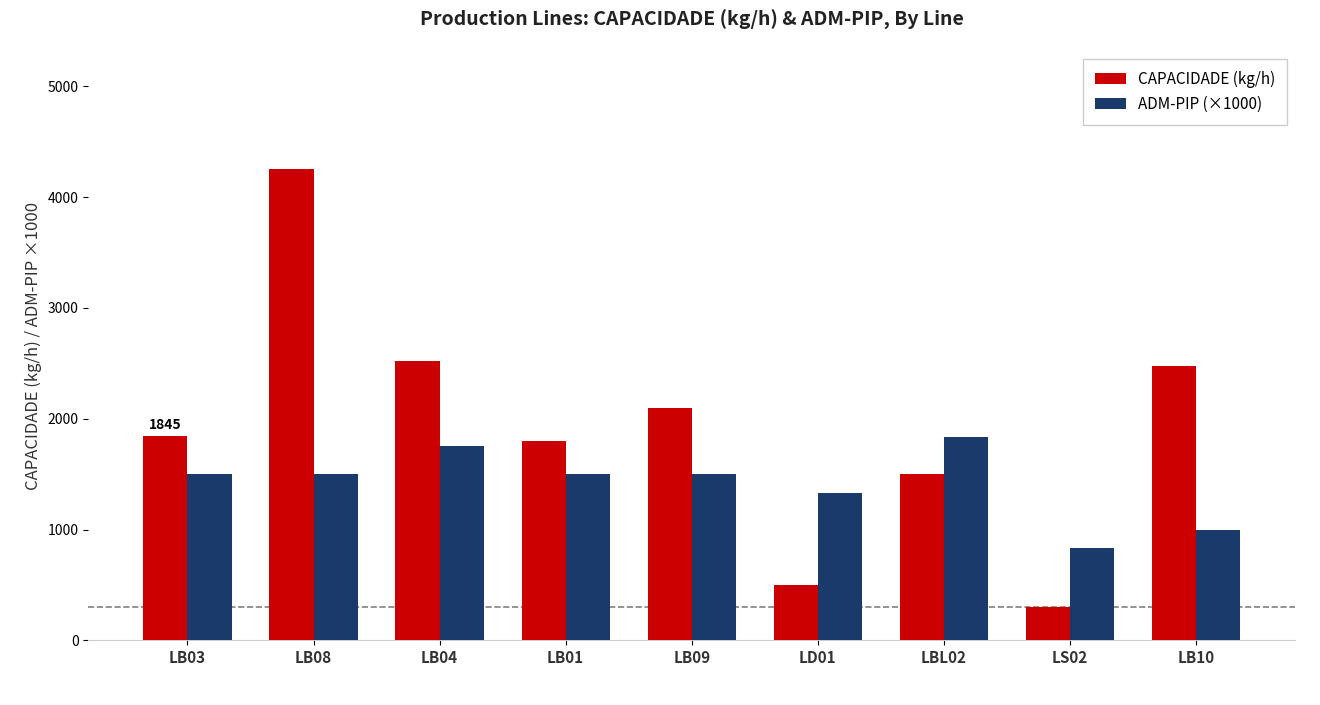

What is the total value across all series at LD01?

1833.3